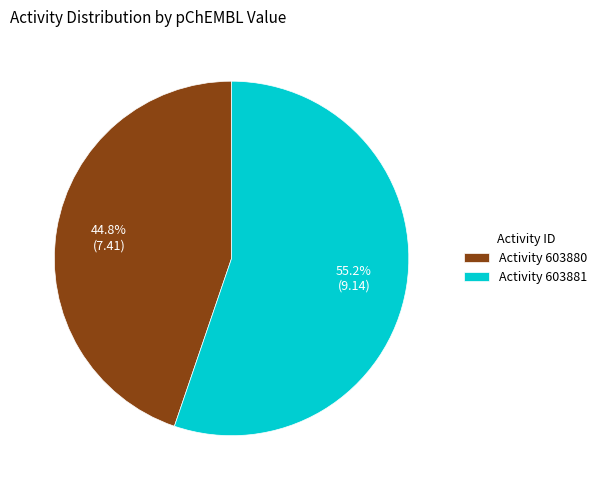

Do Activity 603880 and Activity 603881 together represent more than half of the pie?

Yes